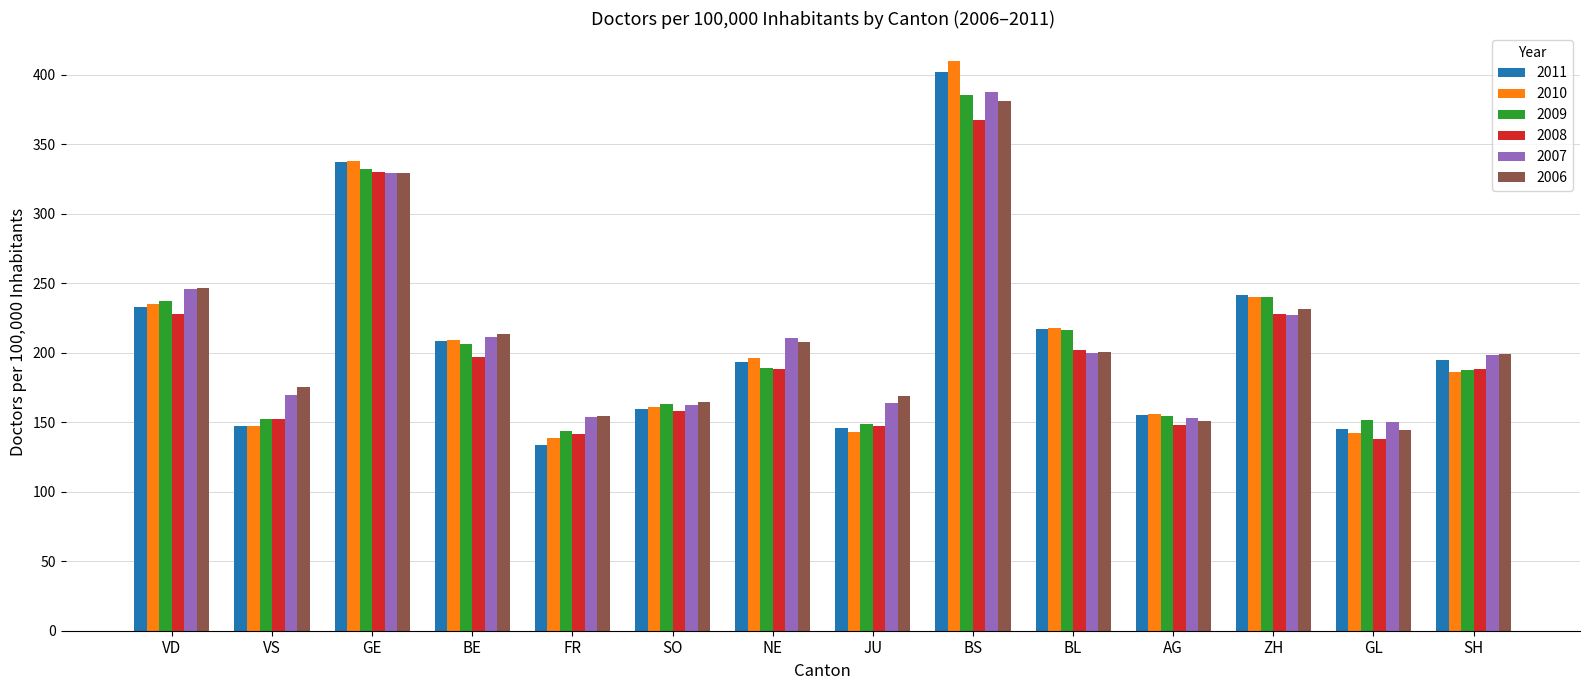

What is the sum of all 2007 values?

2962.6